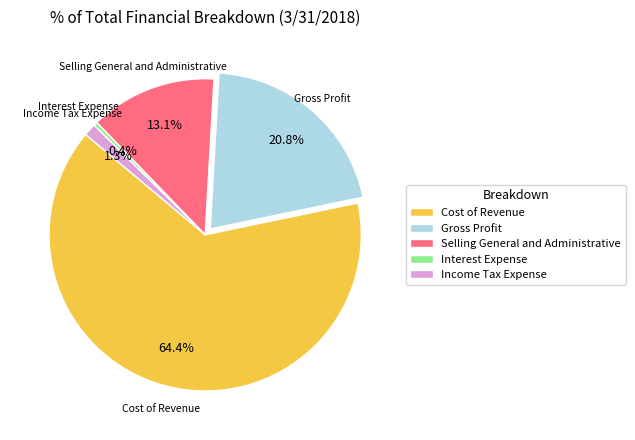

Does Cost of Revenue account for over 50% of the chart?

Yes